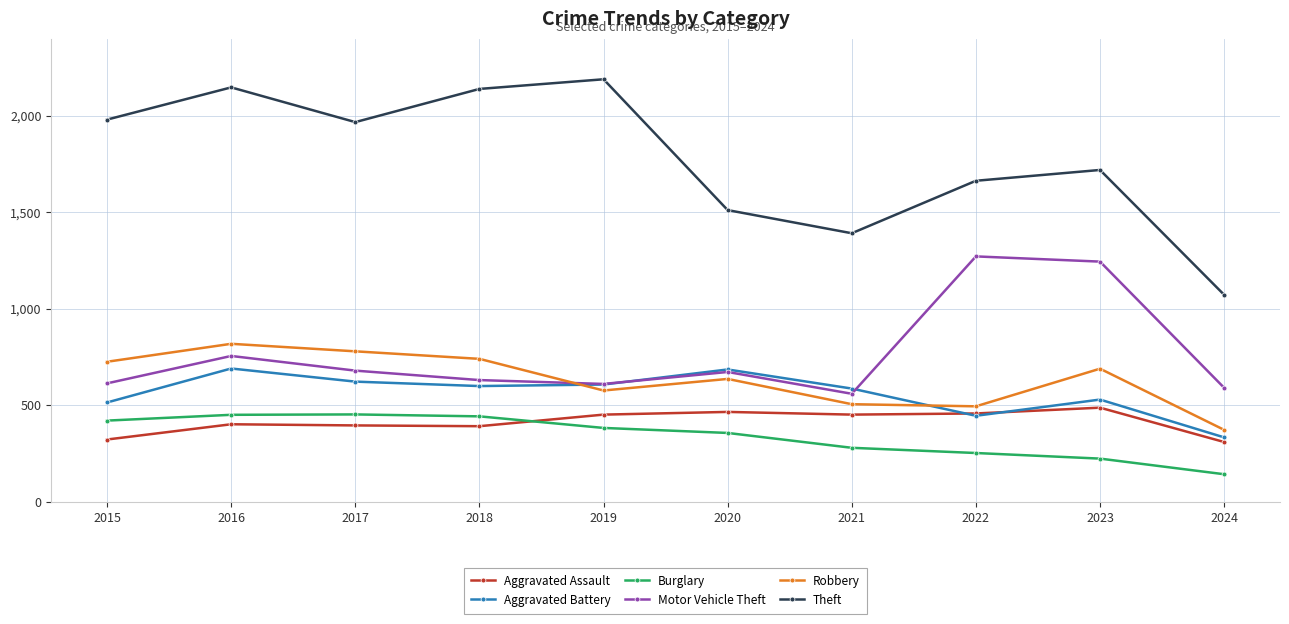

What is the sum of all Robbery values?

6344